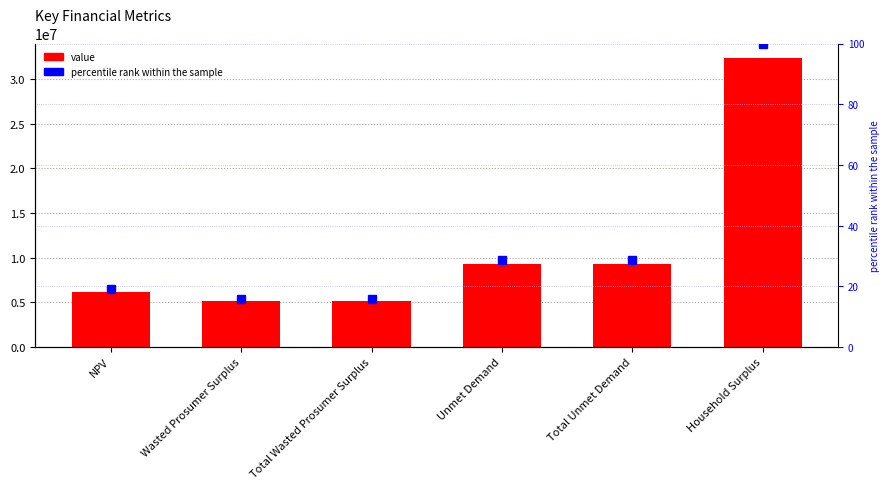

What value does the value series have at Household Surplus?

32338498.5